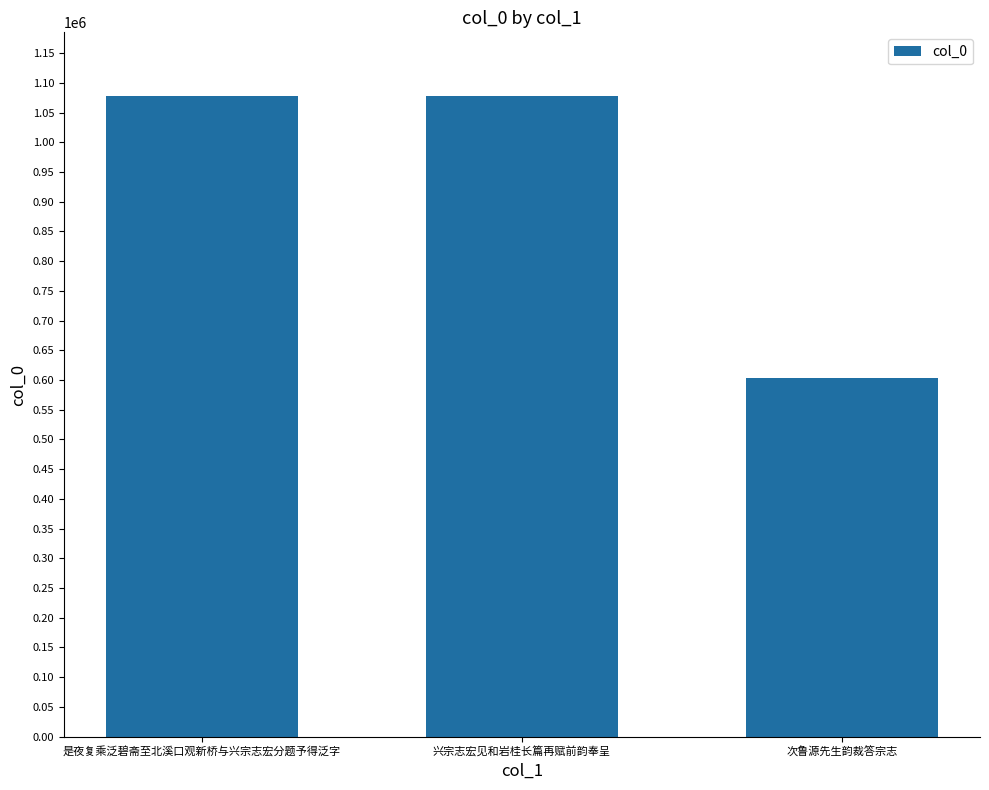

What is the value of the 1st bar from the left?

1077375